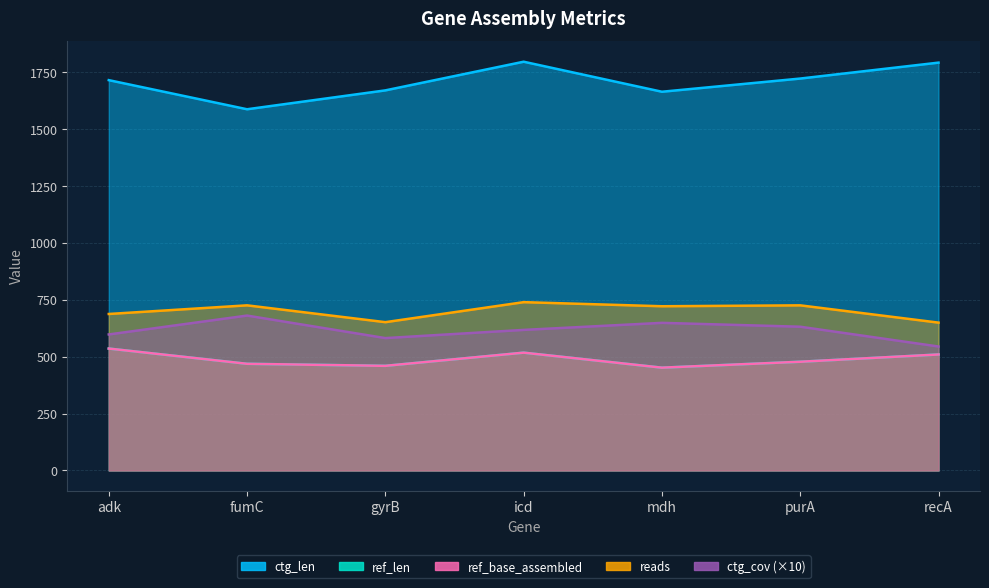

Reading right to left, what are all the values shown in this chart?

ref_len: recA=510	purA=478	mdh=452	icd=518	gyrB=460	fumC=469	adk=536
ref_base_assembled: recA=510	purA=478	mdh=452	icd=518	gyrB=460	fumC=469	adk=536
ctg_len: recA=1793	purA=1723	mdh=1665	icd=1797	gyrB=1671	fumC=1588	adk=1716
ctg_cov: recA=545	purA=632	mdh=649	icd=618	gyrB=582	fumC=681	adk=598
reads: recA=650	purA=726	mdh=722	icd=740	gyrB=652	fumC=726	adk=688